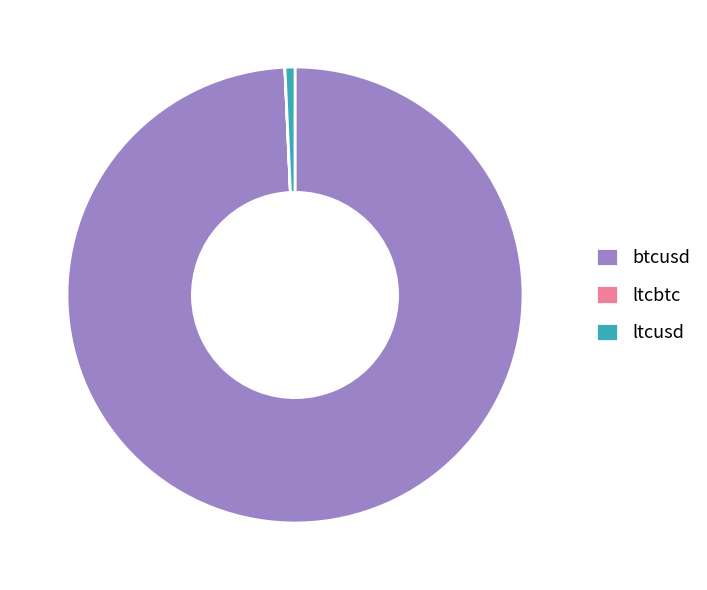

Which category has the biggest portion of the pie?

btcusd